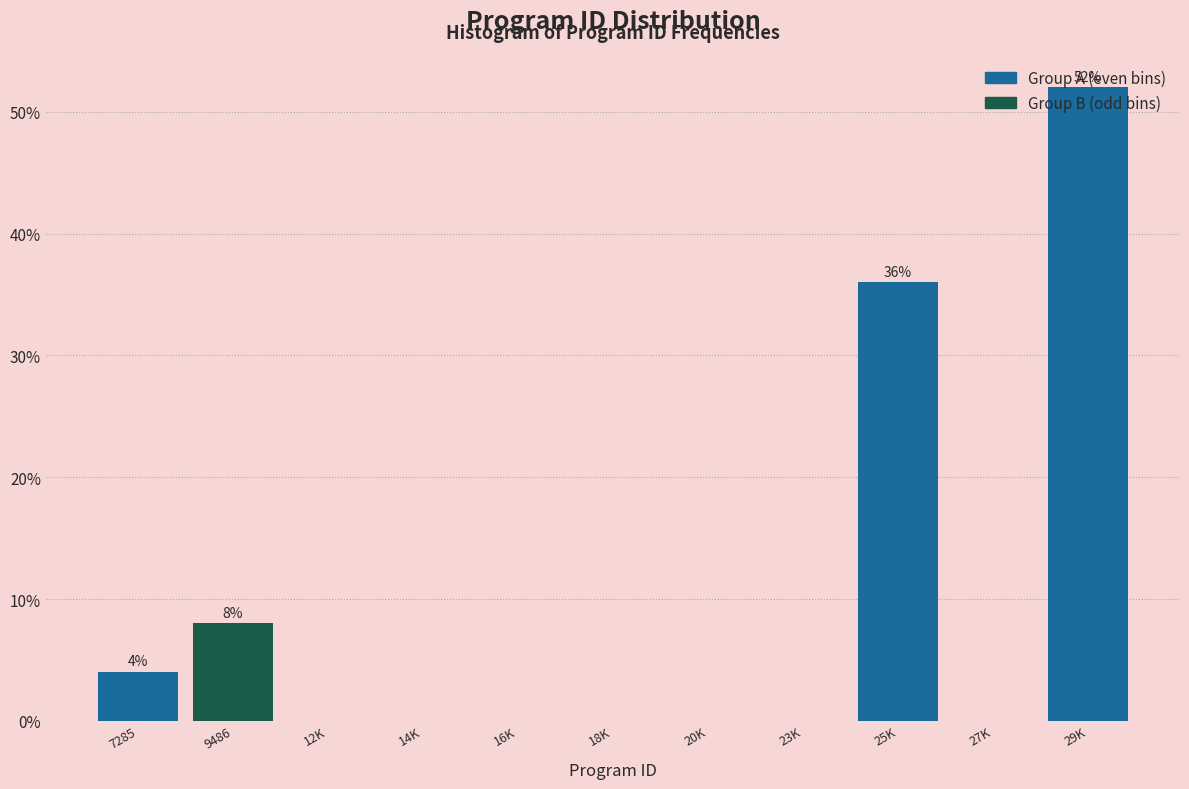

Which has a higher value, 29K or 12K?

29K